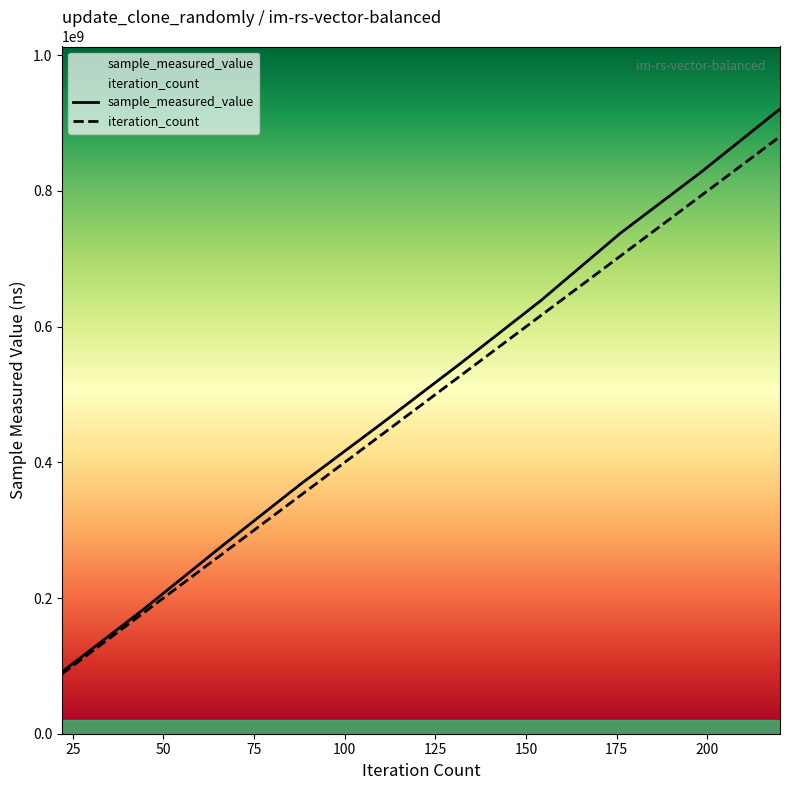

How many data points in iteration_count are above 528000000?

4